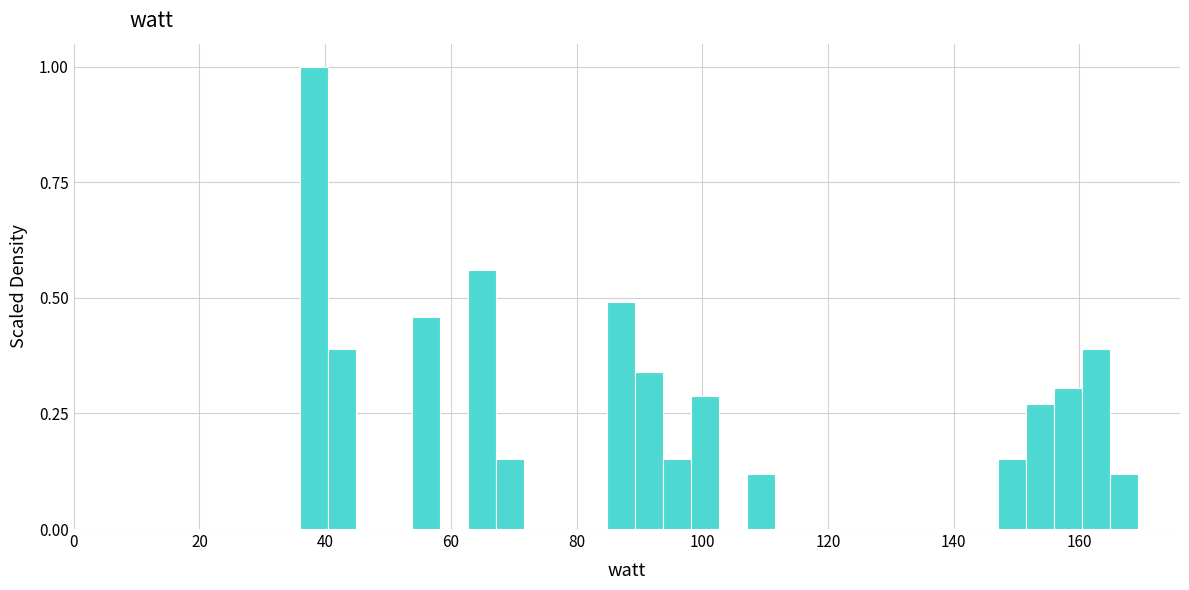

Around what value on the x-axis is the tallest bar? Give the approximate position of its centre, as read against the axis.

38